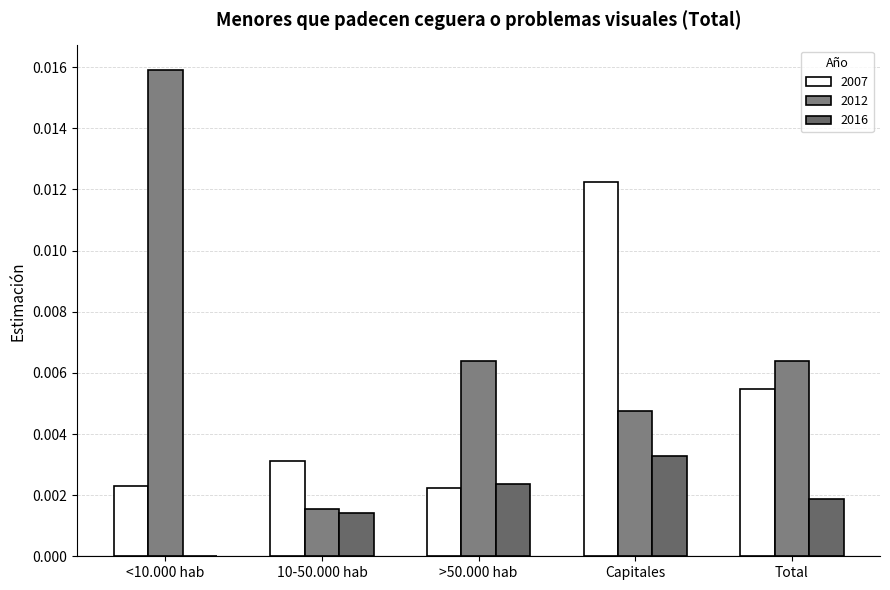

Rank the series at >50.000 hab from highest to lowest value.

2012, 2016, 2007